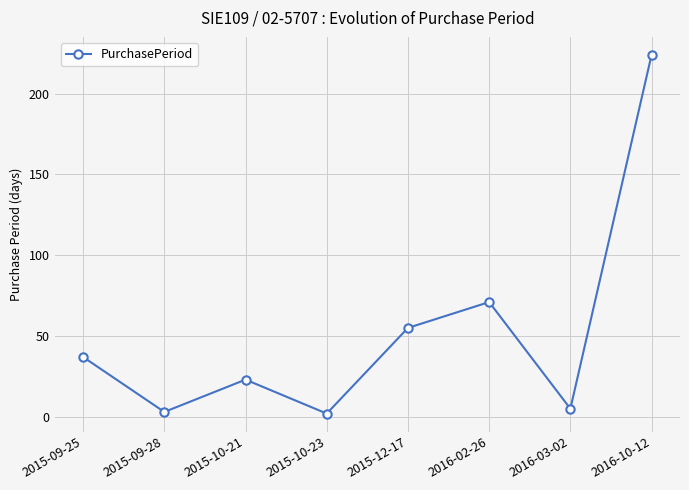

What is the greatest value displayed?

224